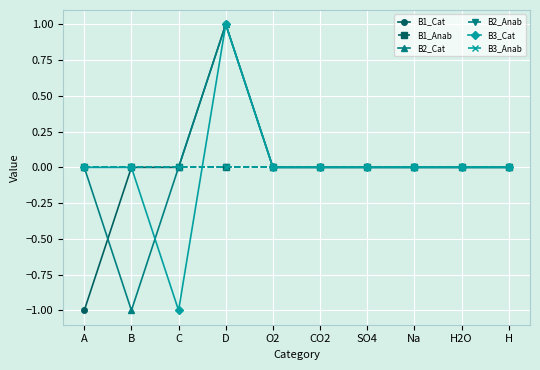

Does the chart have visible grid lines?

Yes